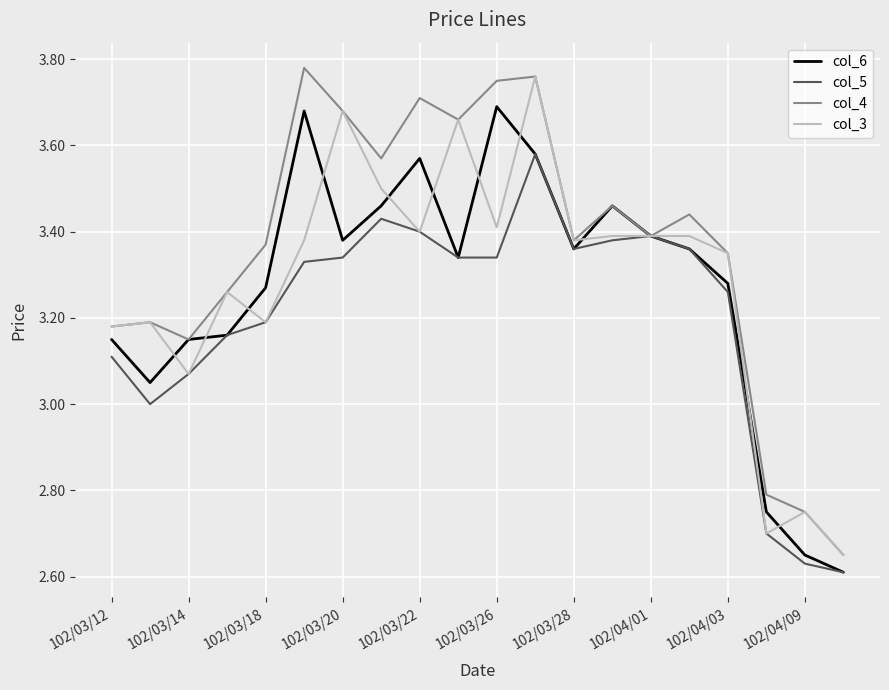

Does the chart have visible grid lines?

Yes